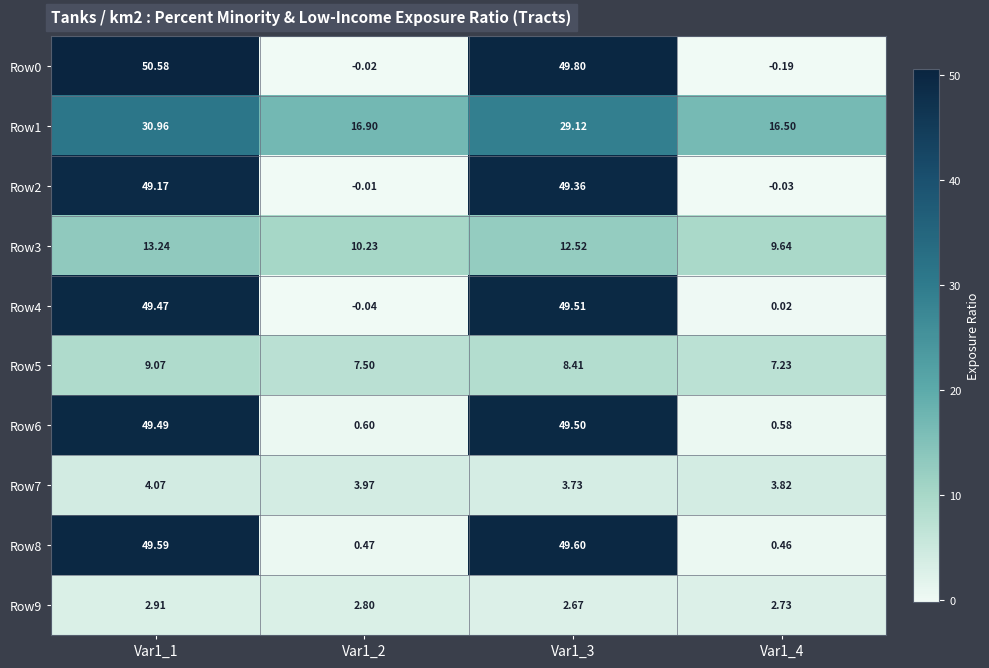

Is the value of Row4 at Var1_1 greater than the value of Row7 at Var1_2?

Yes